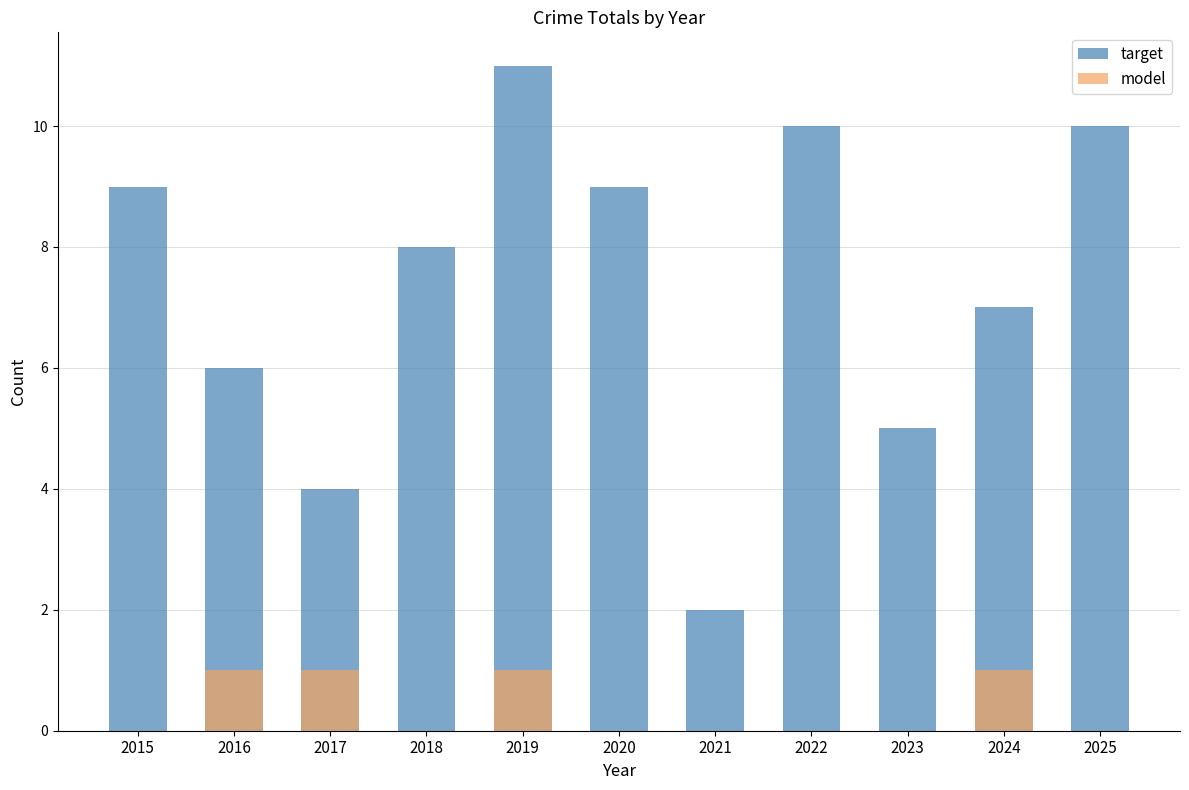

What is the value of the model bar at the 10th from the left?

1